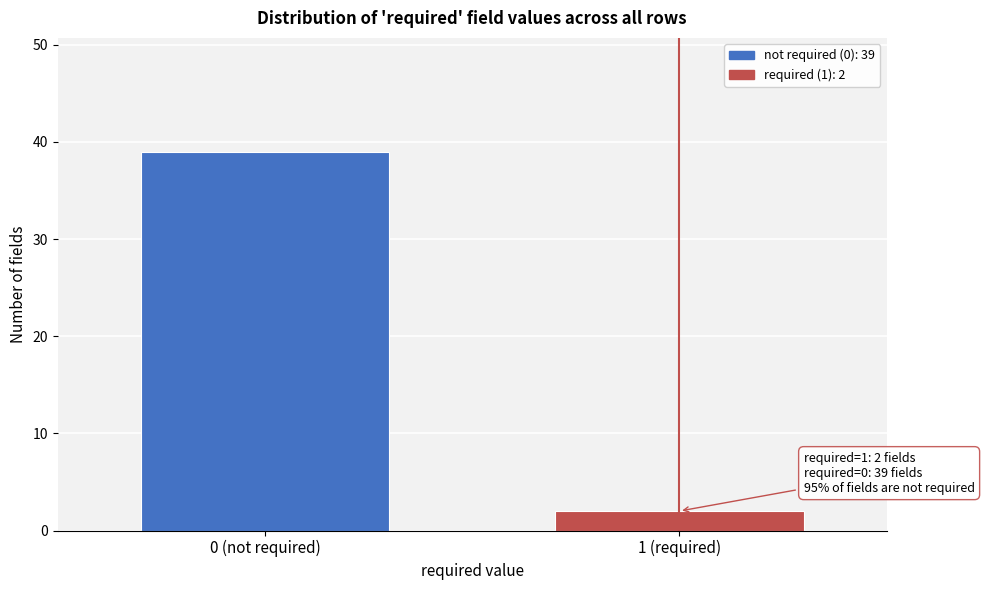

Reading right to left, transcribe all the data shown in this chart.

1 (required)=2	0 (not required)=39